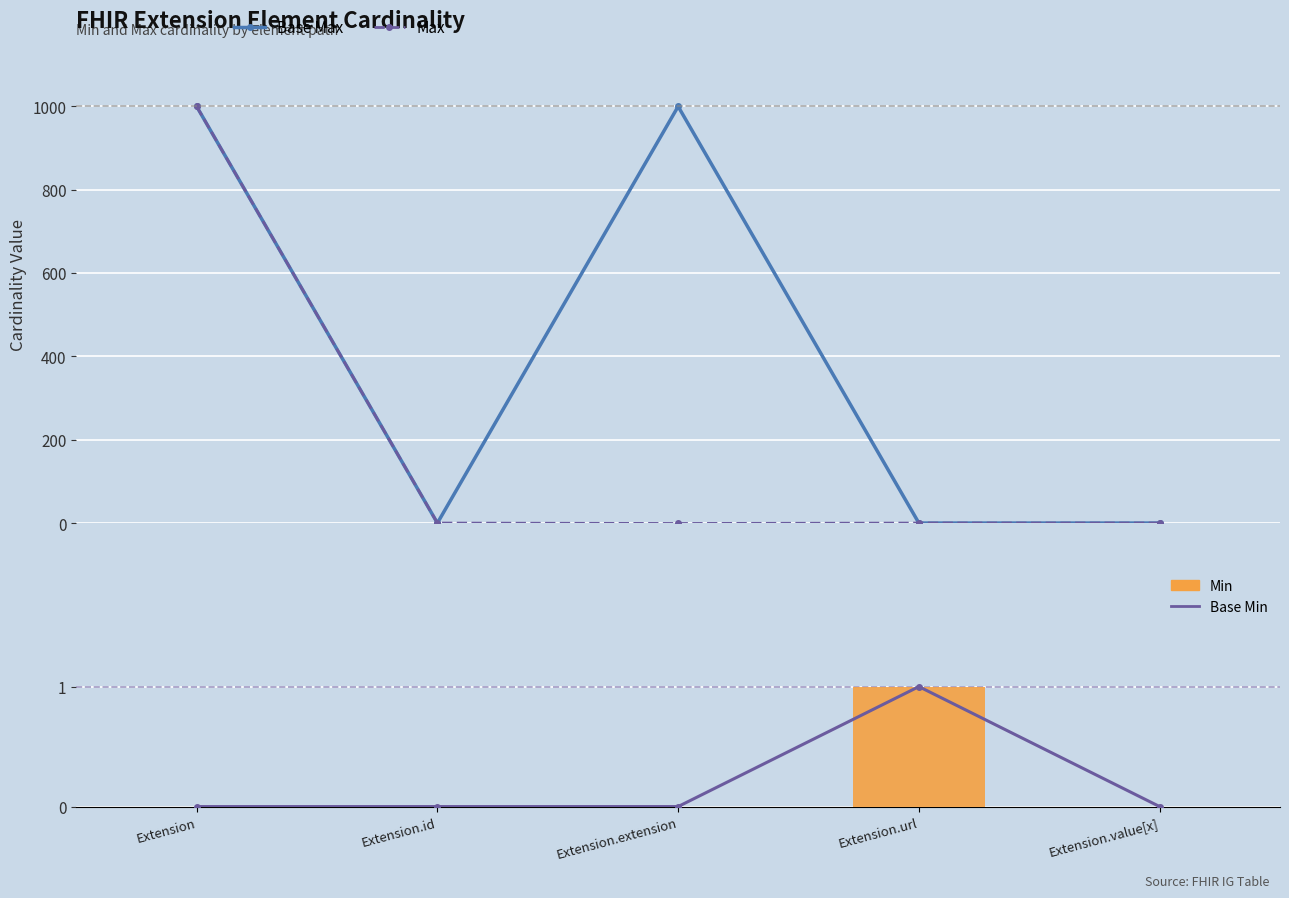

At which category is the sum across all series the highest?

Extension